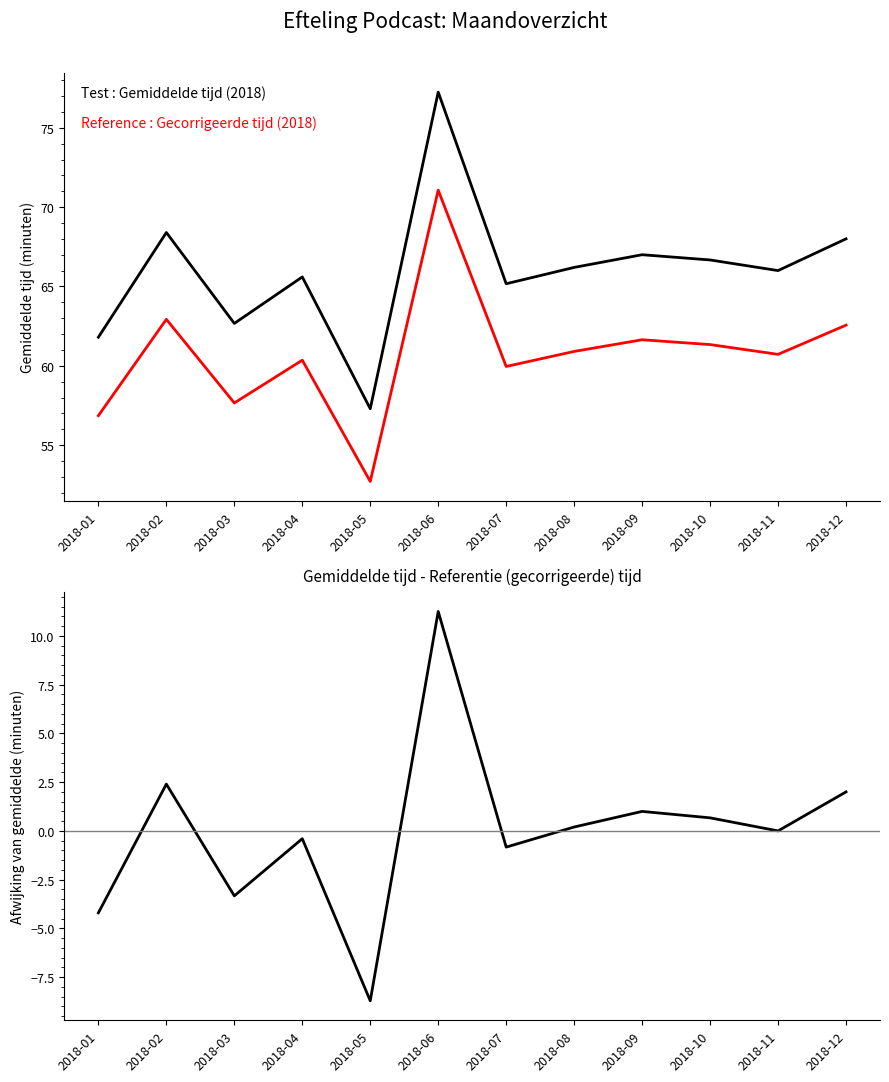

What is the difference between the maximum and minimum values in the Afwijking van gemiddelde series?

20.0